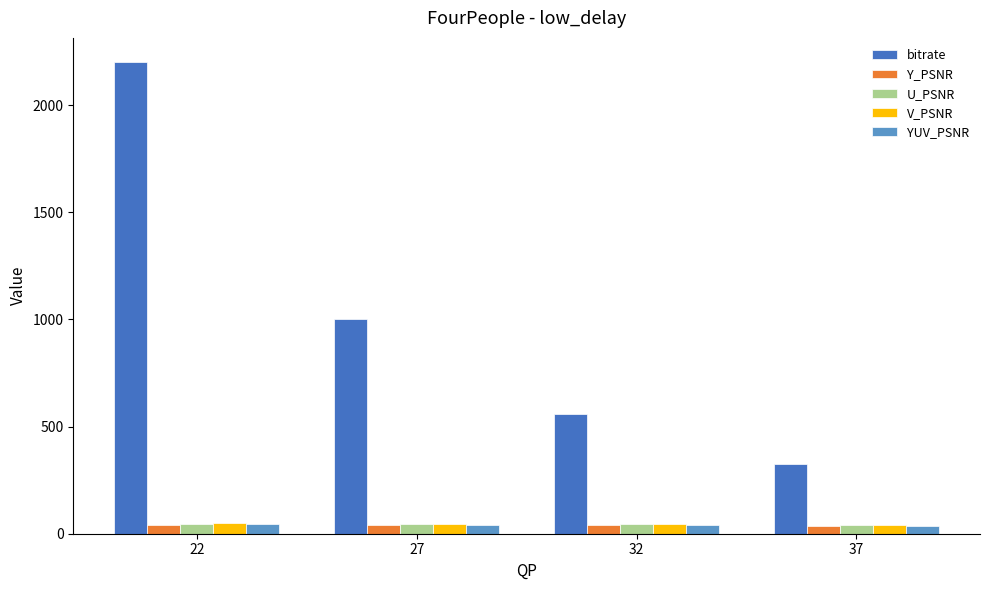

Read the YUV_PSNR value at 32.

39.9